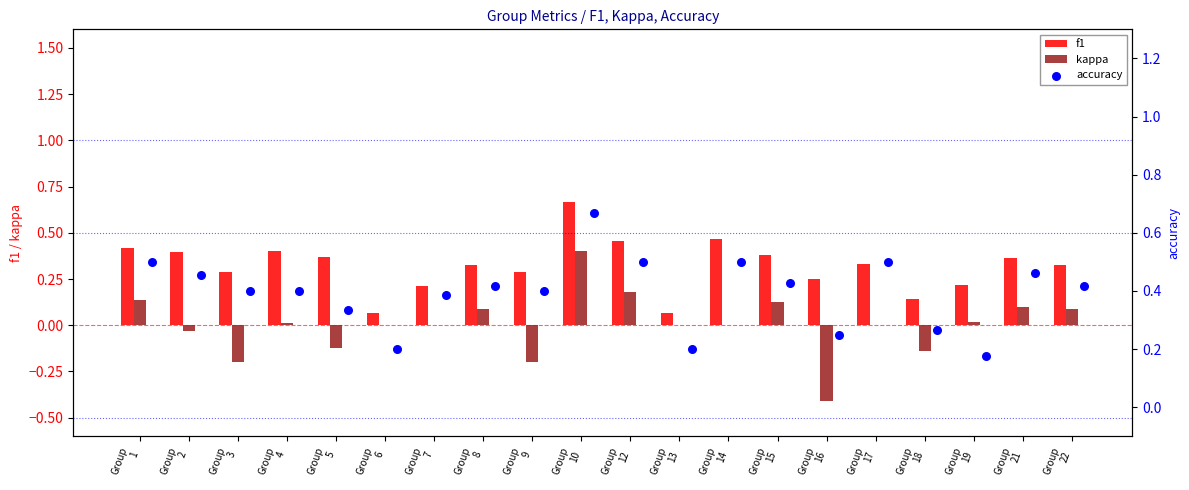

Which series contains the highest Y value?

f1